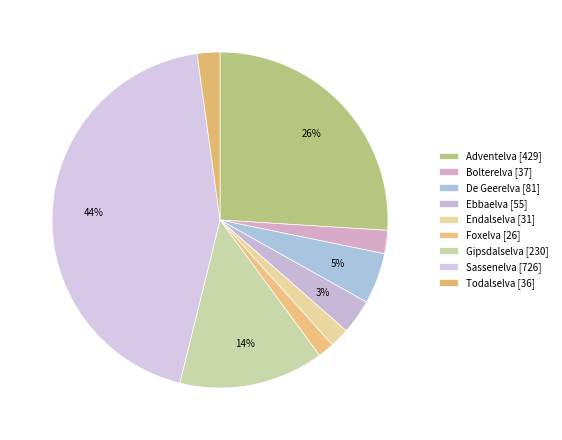

How many slices are in this pie chart?

9